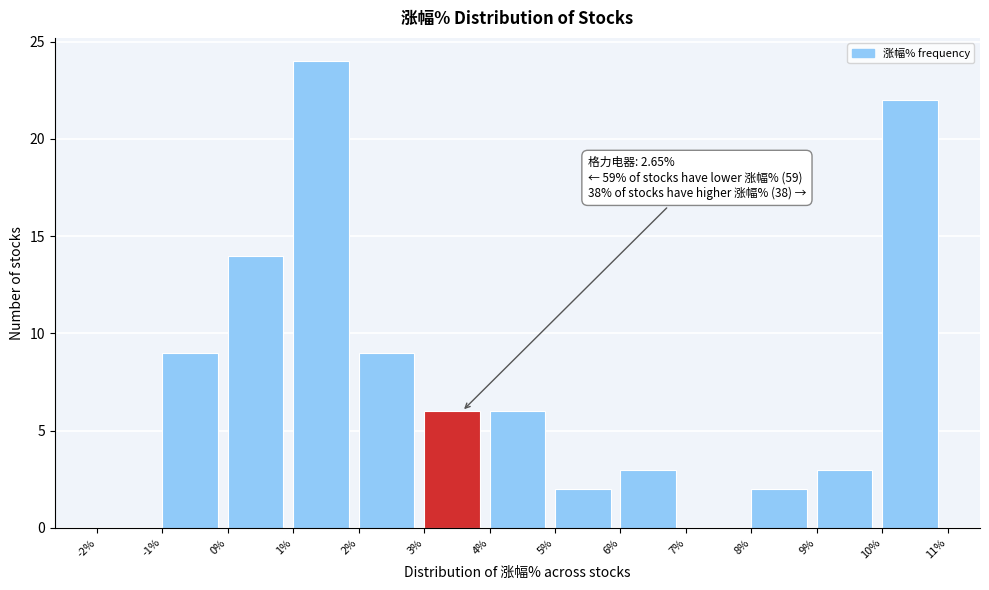

Over which range of the x-axis is the bar tallest?

1% to 2%